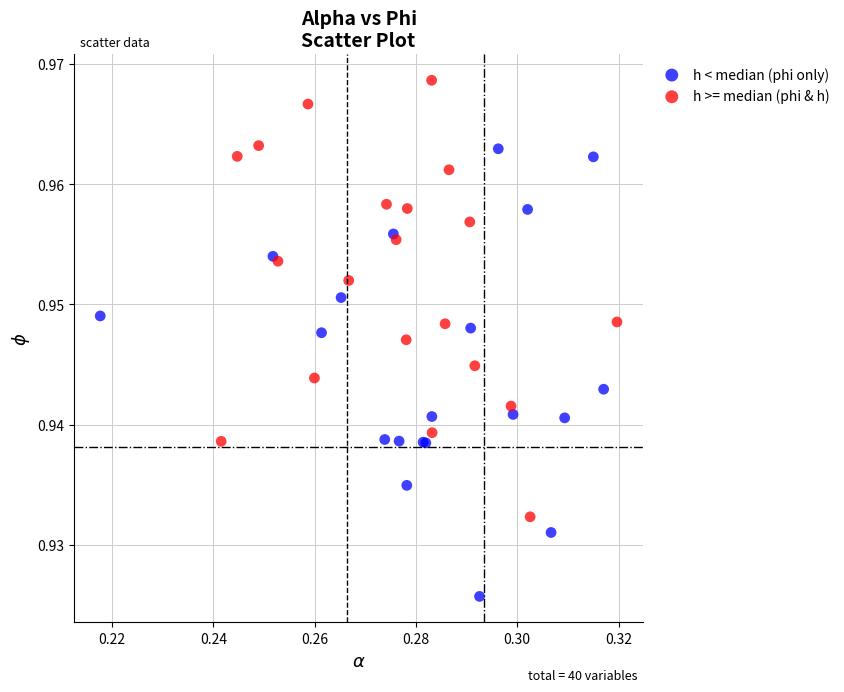

Which series contains the lowest Y value?

h < median (phi only)